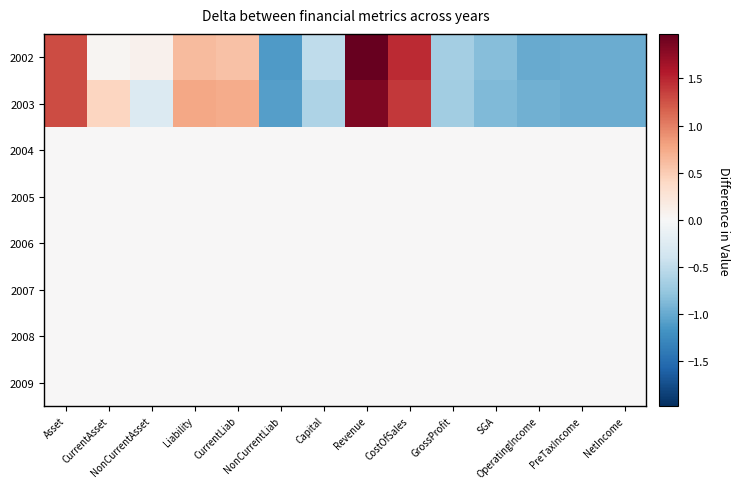

Which series has the widest spread of values?

2002